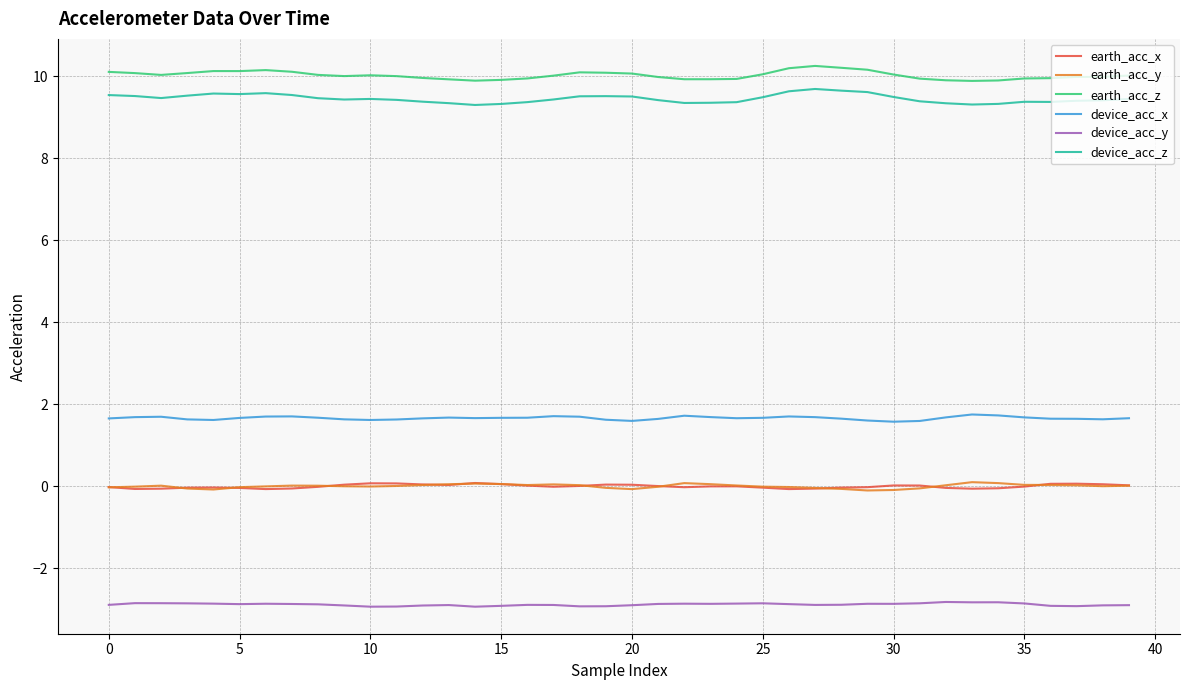

What is the maximum value shown in the chart?

10.2